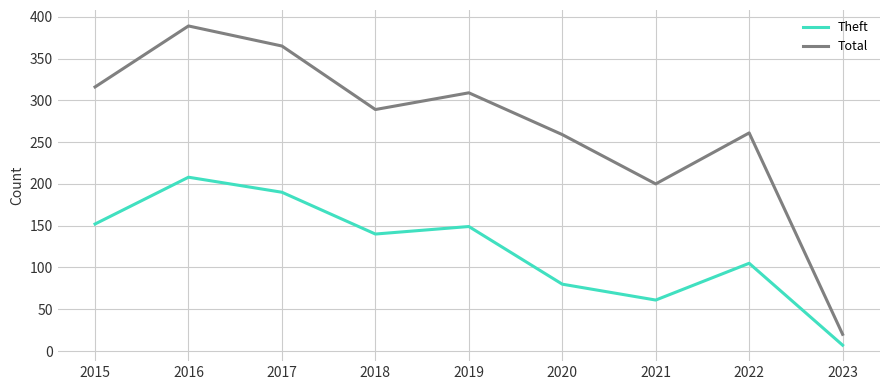

What is the difference between the maximum and minimum values in the Theft series?

201